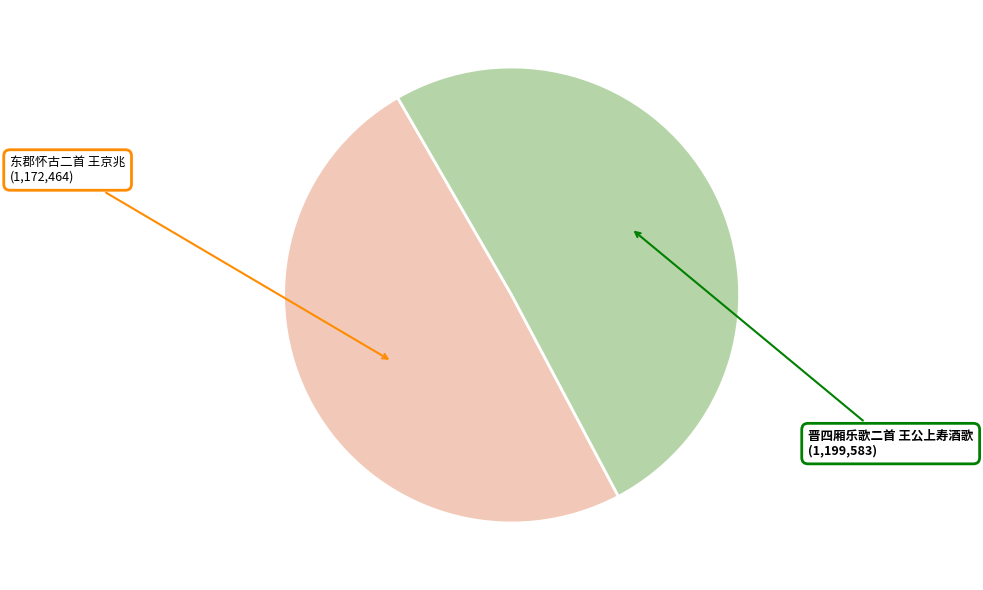

Count the number of slices in the pie.

2